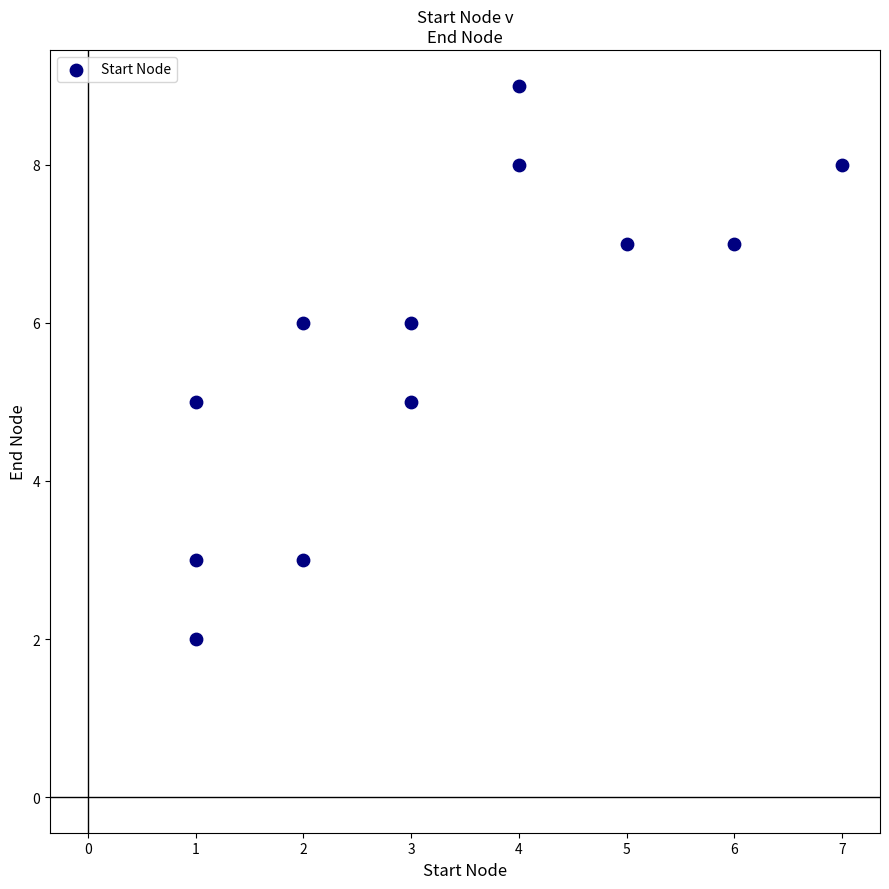

What is the range of Y values (max minus min)?

7